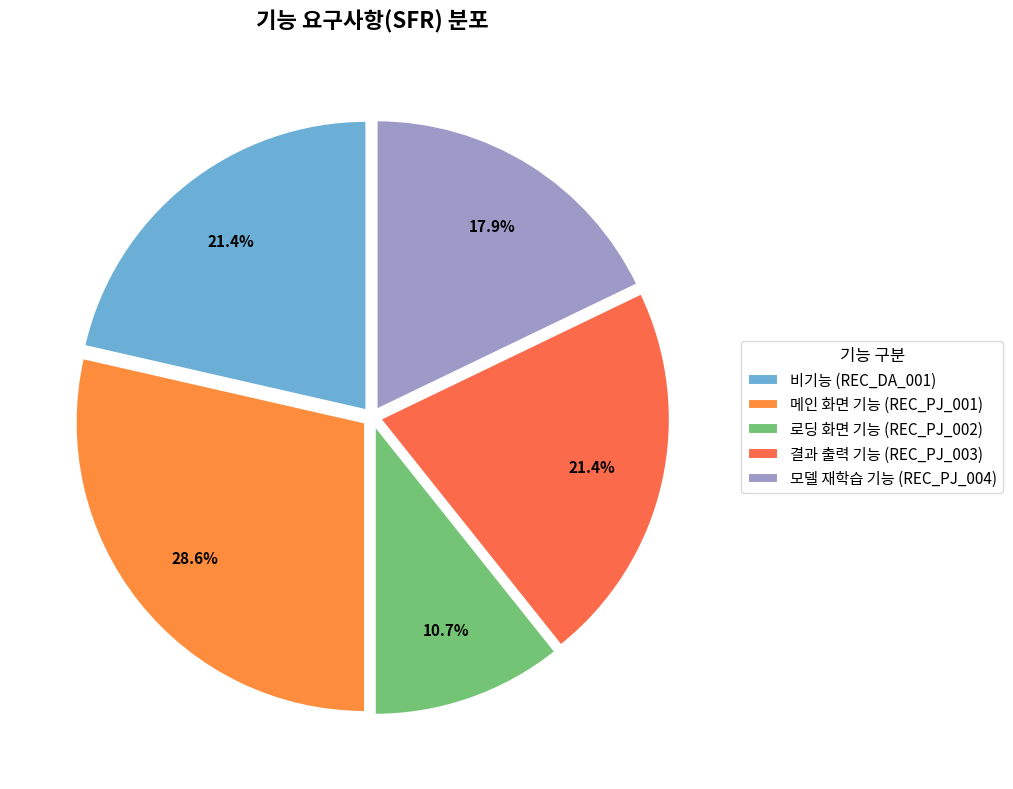

How many segments does this pie chart have?

5